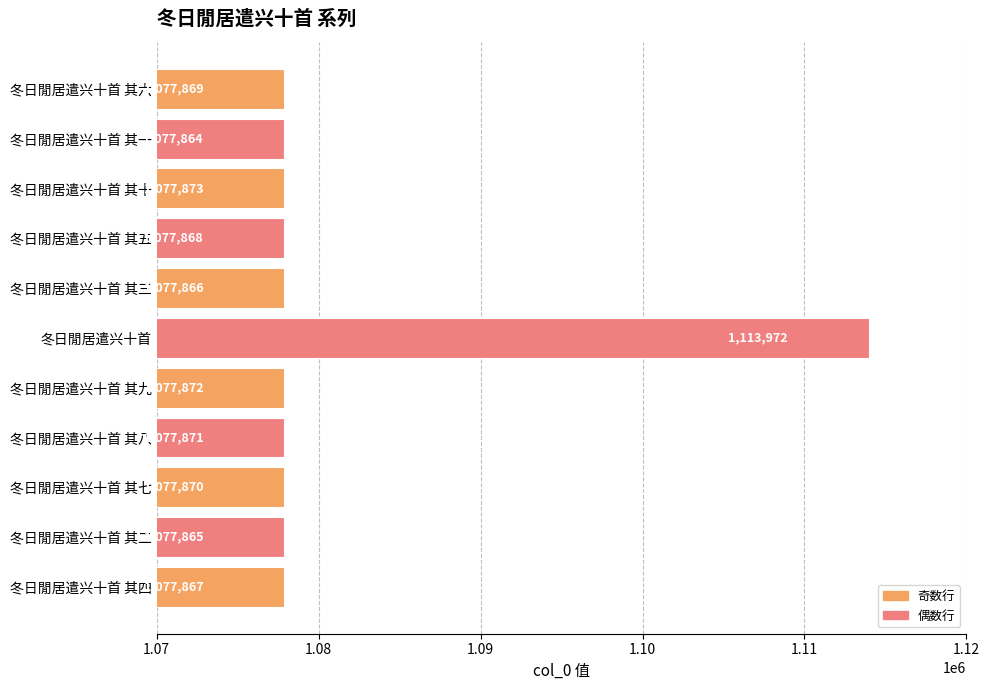

The value at 冬日閒居遣兴十首 其二 is 1513875. True or false?

False